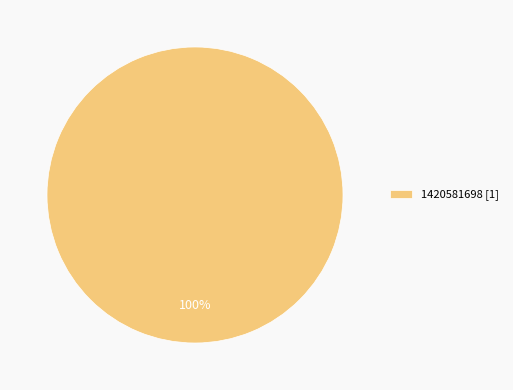

Does 1420581698 [1] account for over 50% of the chart?

Yes